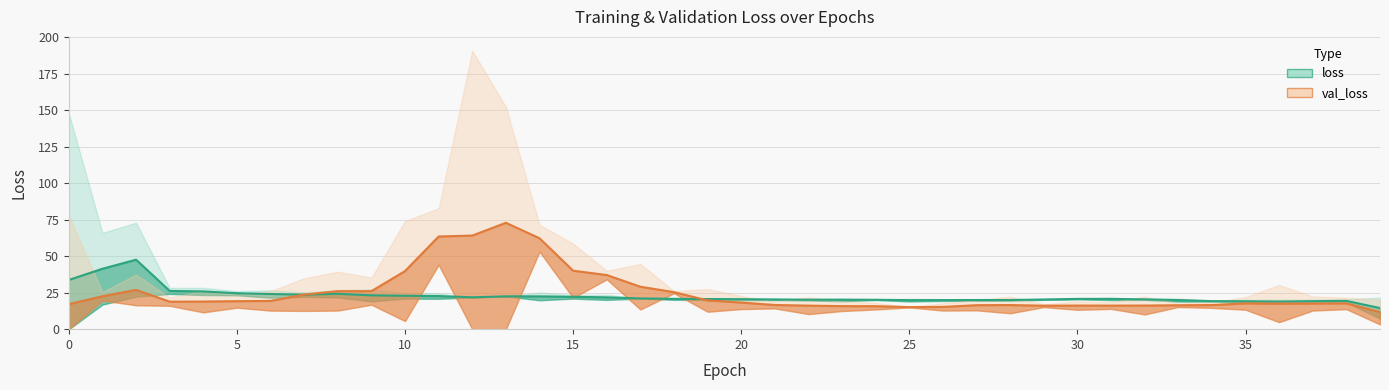

True or false: val_loss has a value of 53.8 at 13.

False